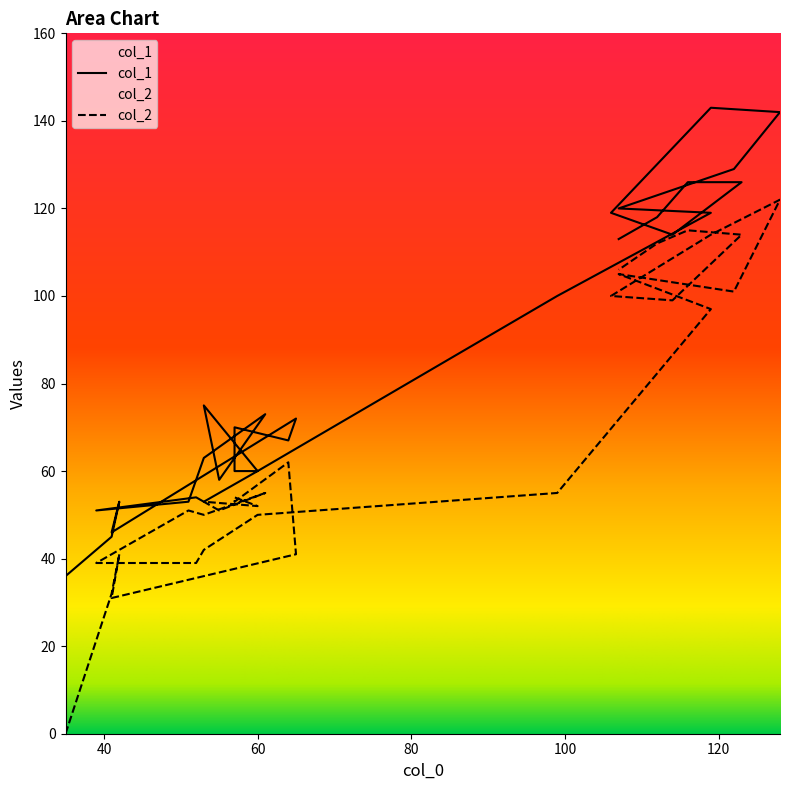

How many values in the col_1 series exceed 72?

14